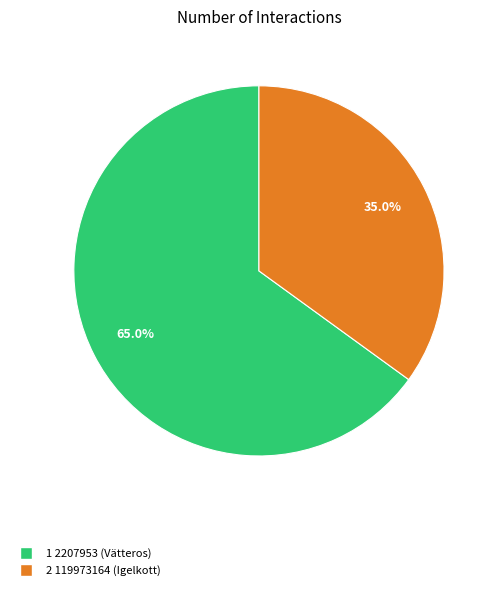

Does any single category account for the majority?

Yes